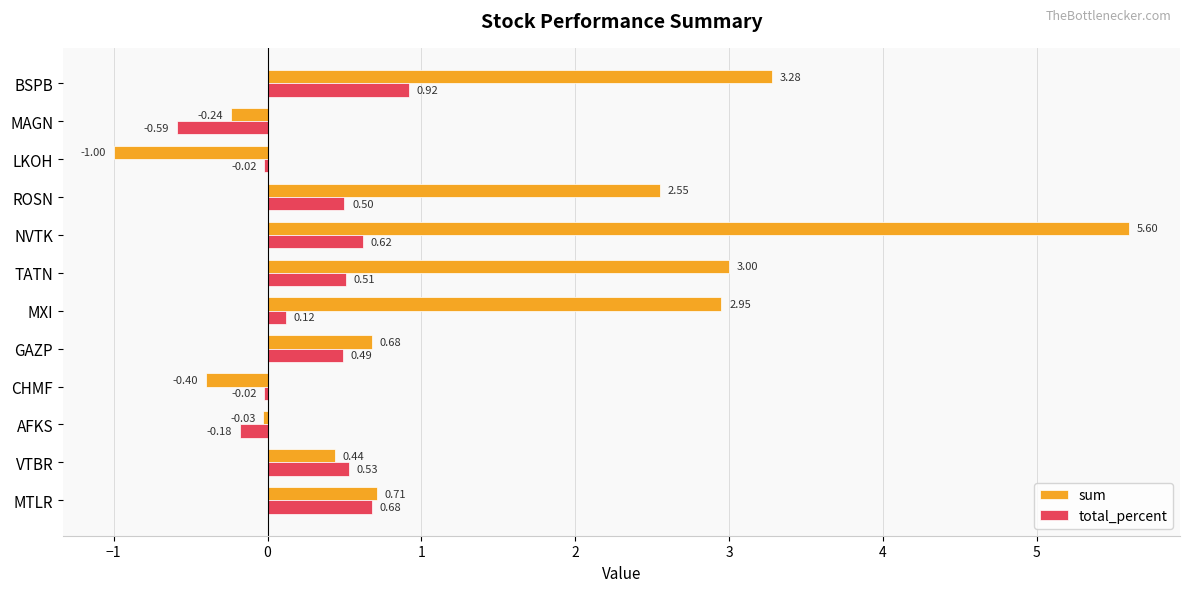

Which series has the largest total across all categories?

sum